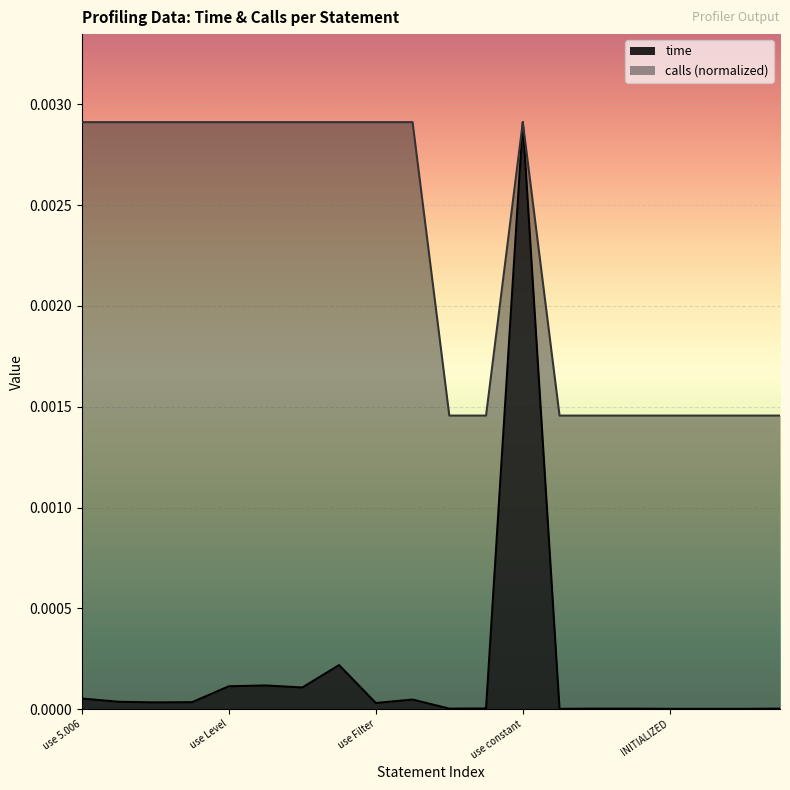

How many lines are shown in the chart?

2